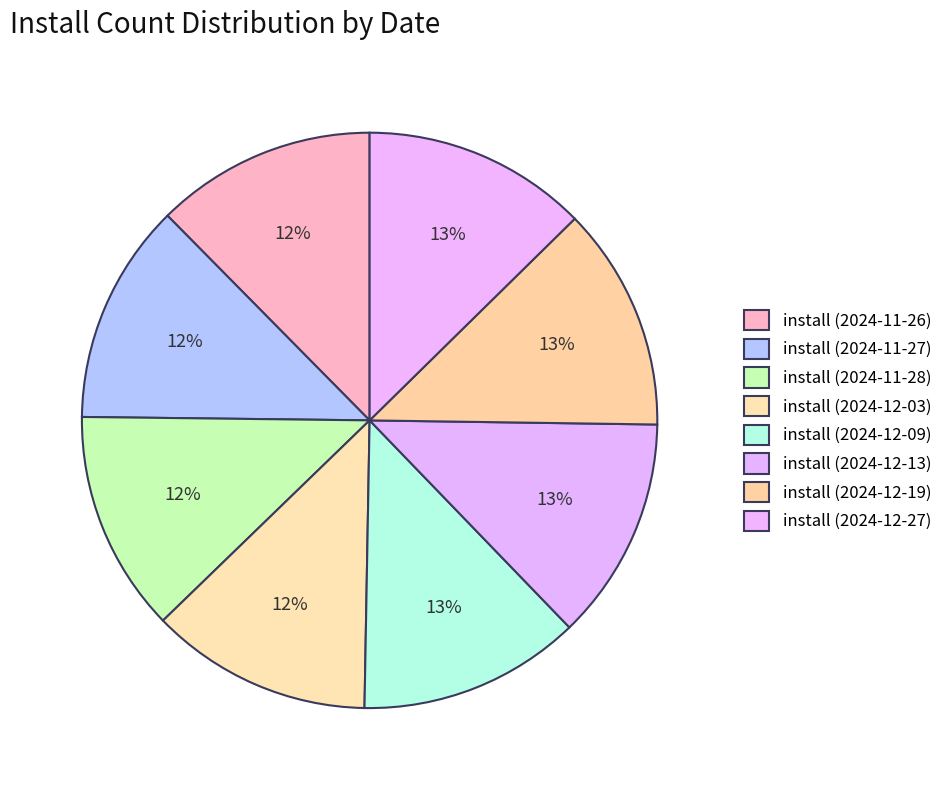

How many segments does this pie chart have?

8